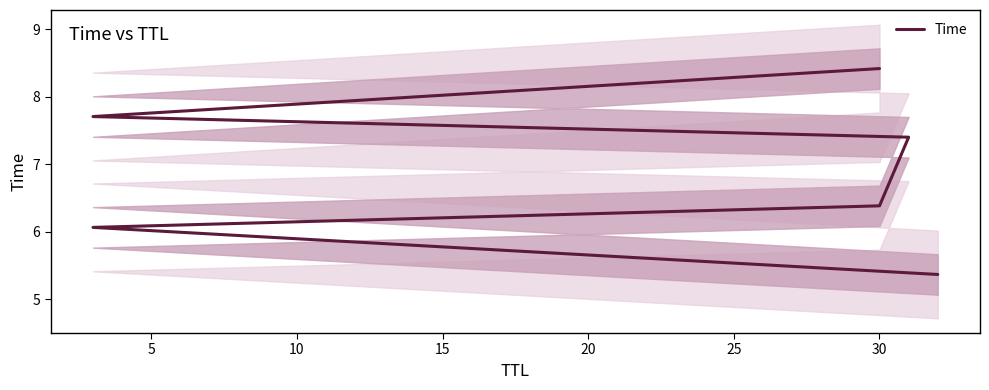

True or false: the data shows 8.4 at 30.

True